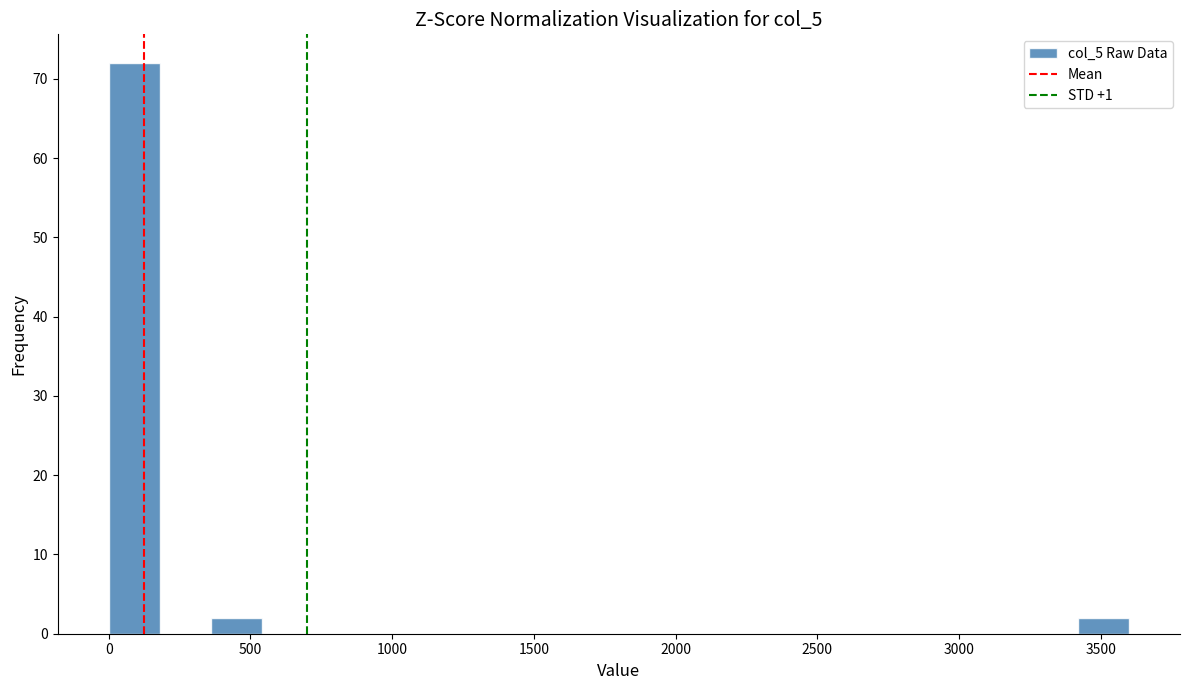

Around what value on the x-axis is the tallest bar? Give the approximate position of its centre, as read against the axis.

100